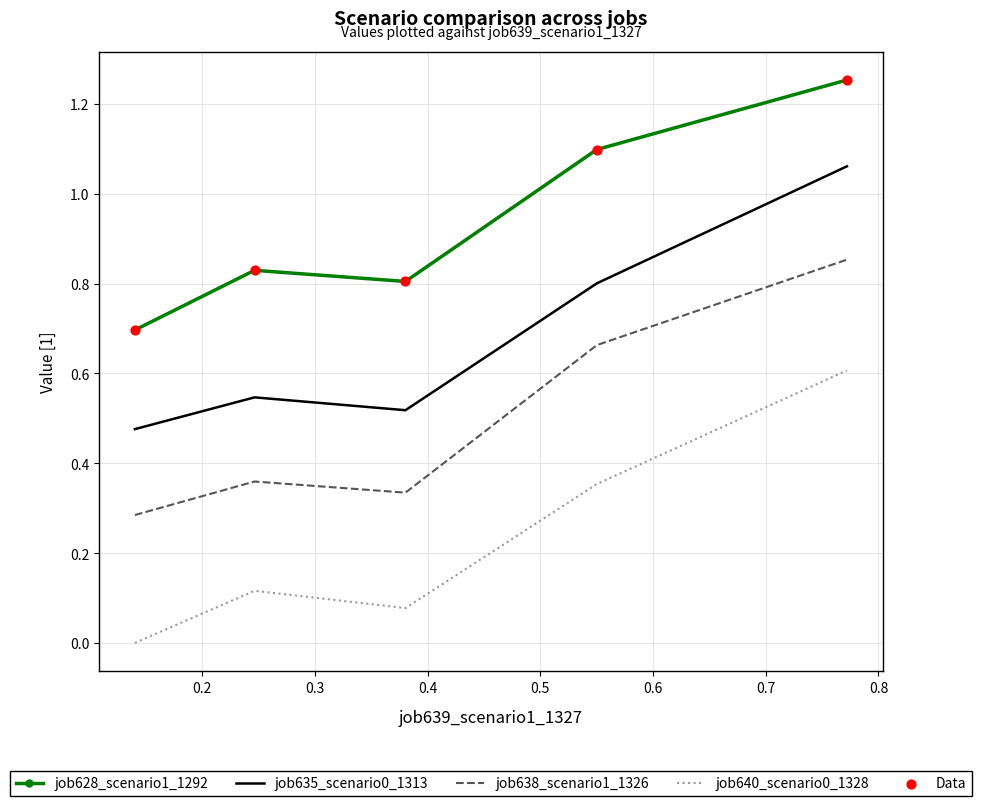

True or false: job635_scenario0_1313 and job638_scenario1_1326 intersect in this chart.

False